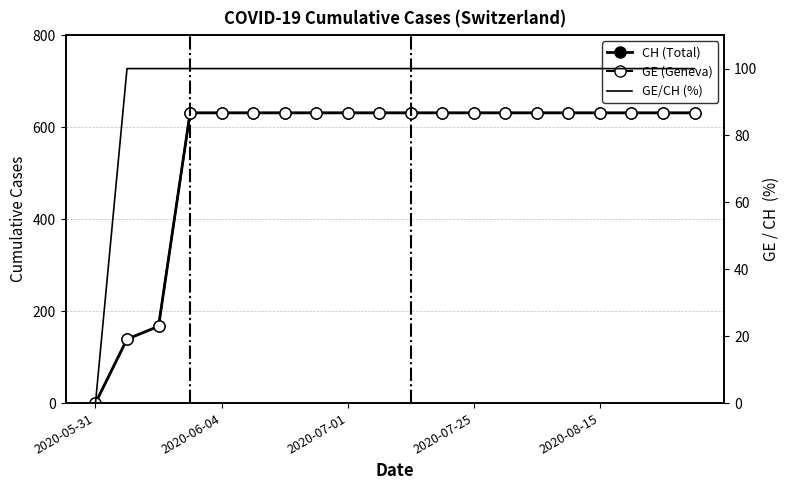

Does the chart have visible grid lines?

Yes